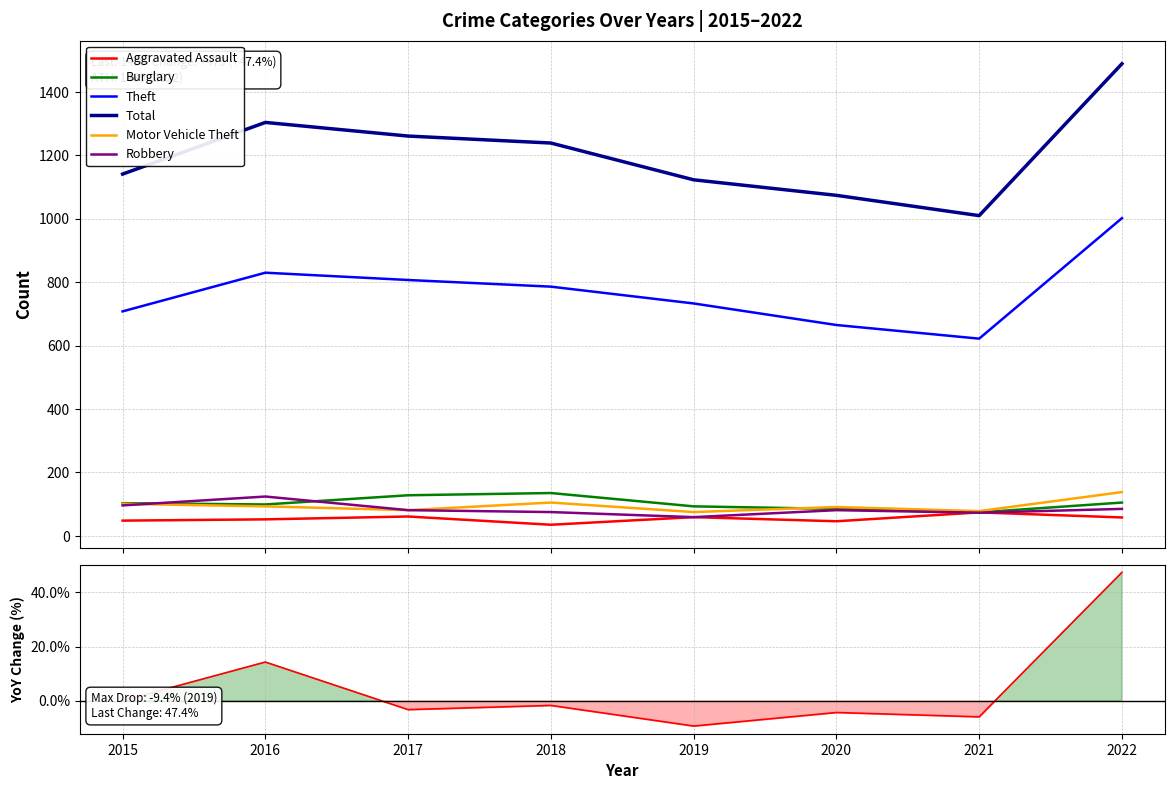

What is the difference between the maximum and minimum values in the Aggravated Assault series?

39